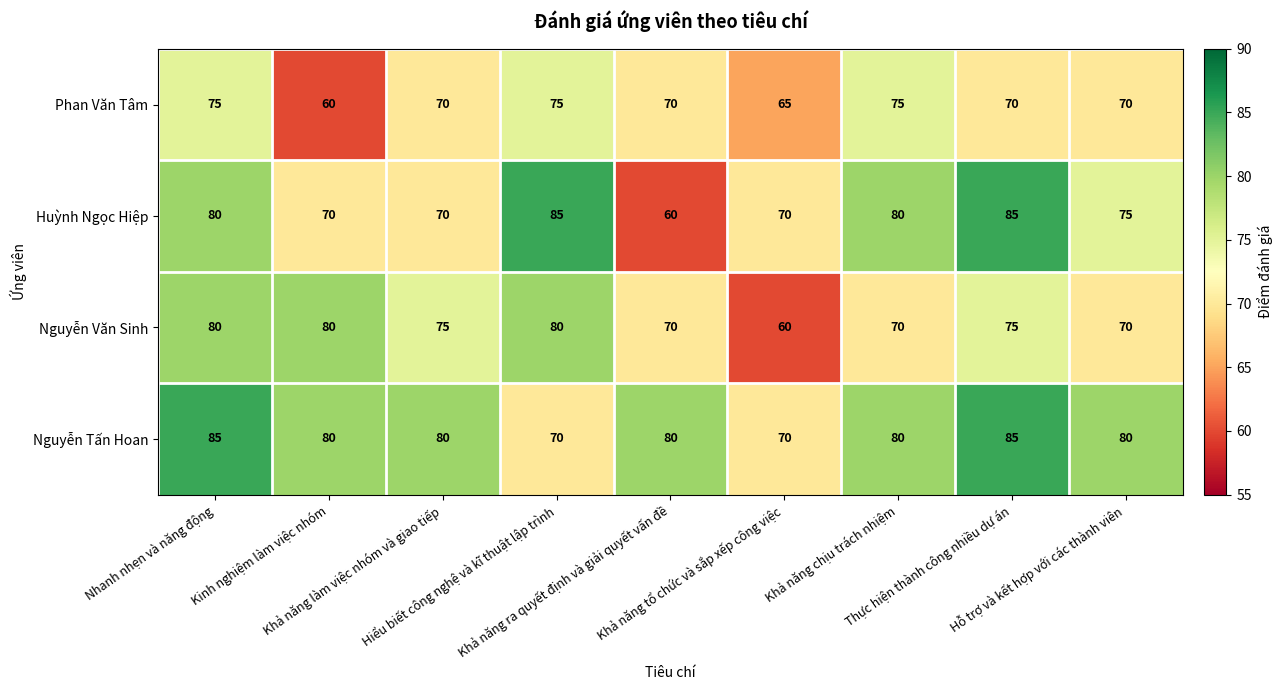

Which series has the largest total across all categories?

Nguyễn Tấn Hoan